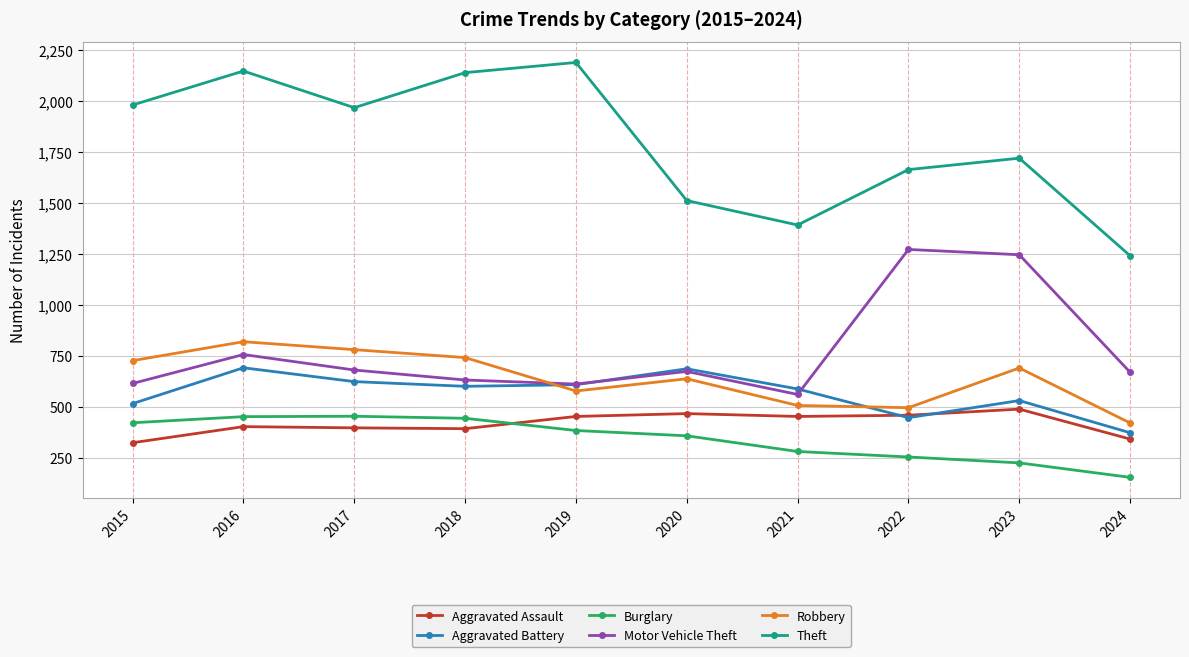

Does the chart display data point markers on the line(s)?

Yes